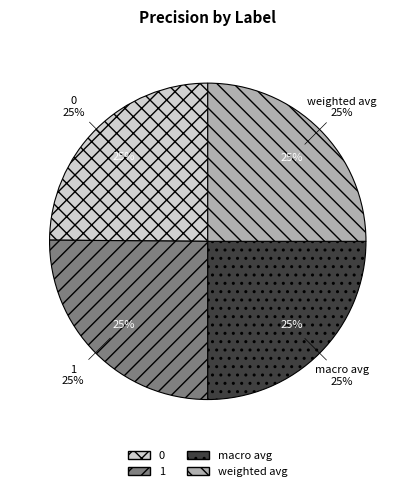

The 0 slice represents 31% of the pie. True or false?

False